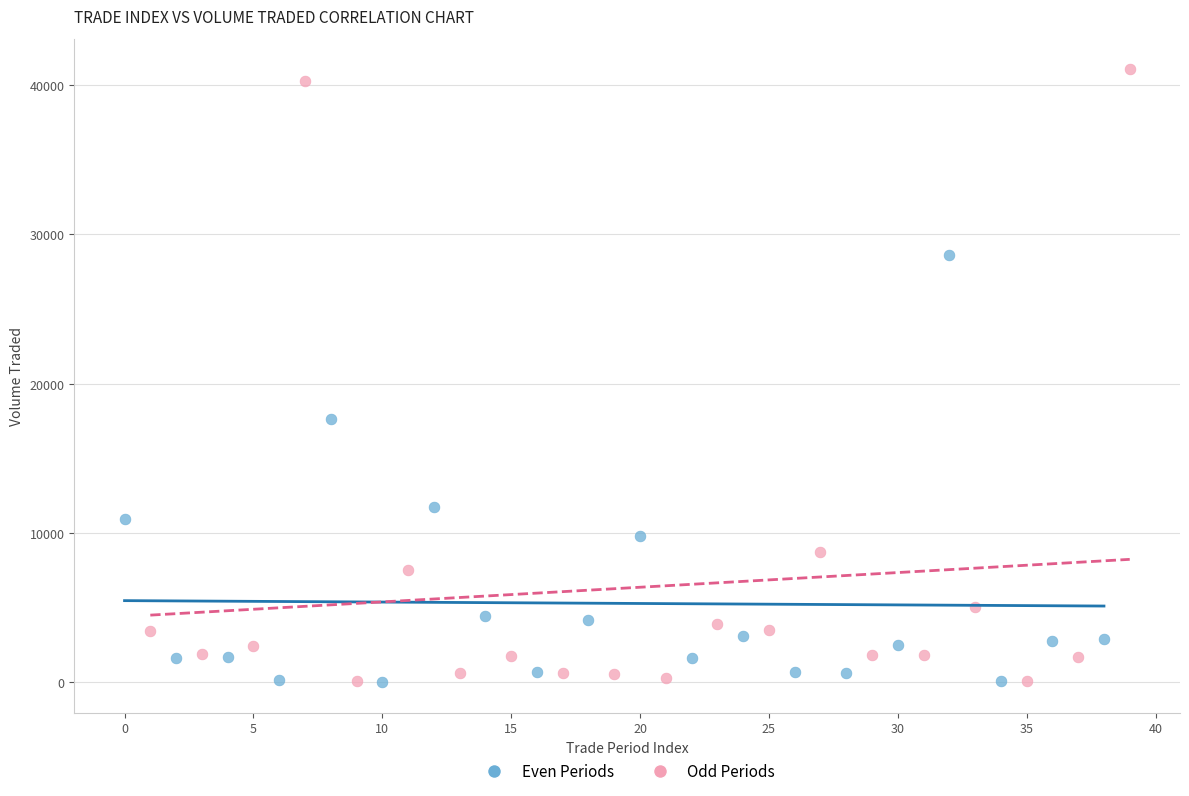

Which series contains the highest Y value?

Odd Periods